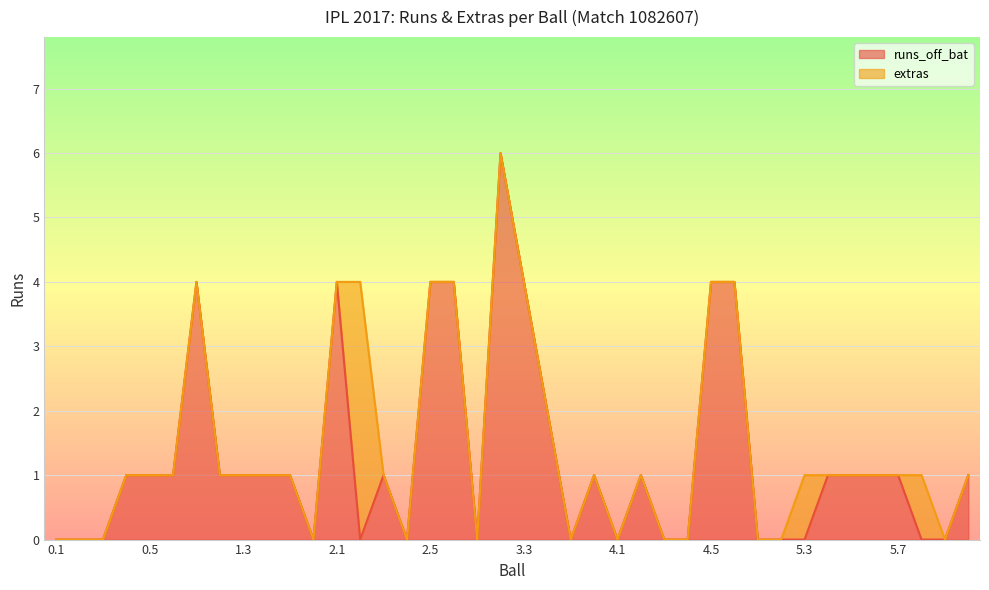

Between 1.4 and 0.3, which is larger?

1.4